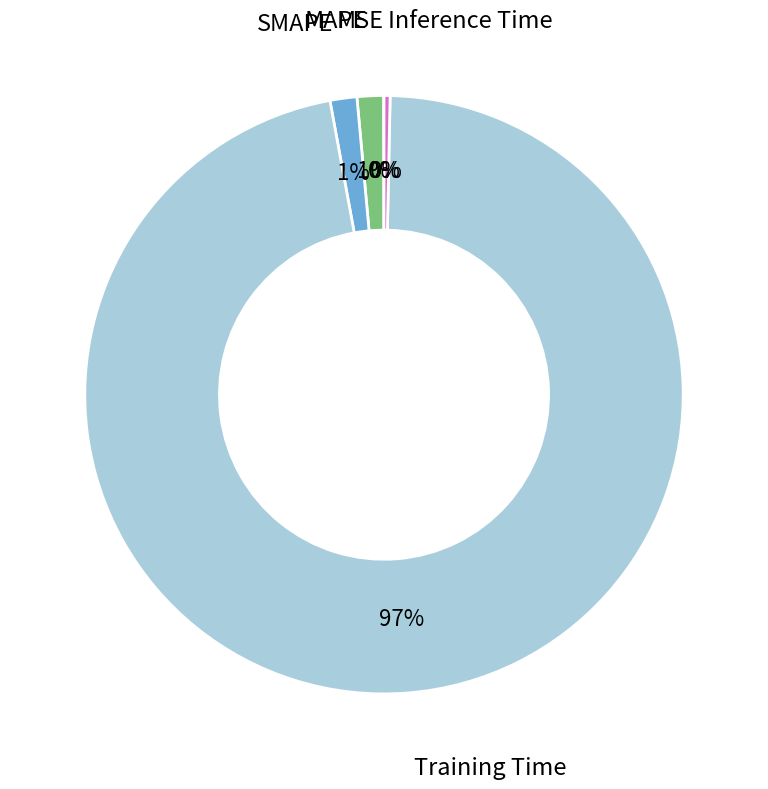

Which category has the biggest portion of the pie?

Training Time